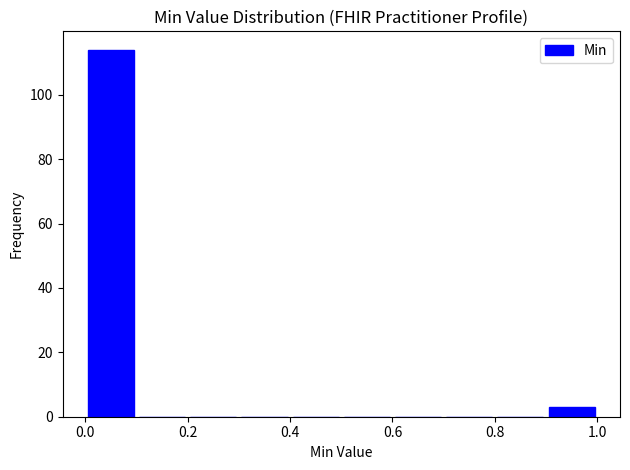

How tall is the bar that spans 0.0 to 0.1 on the x-axis? The values are not printed on the chart, so give them approximately, as read against the axis.

114